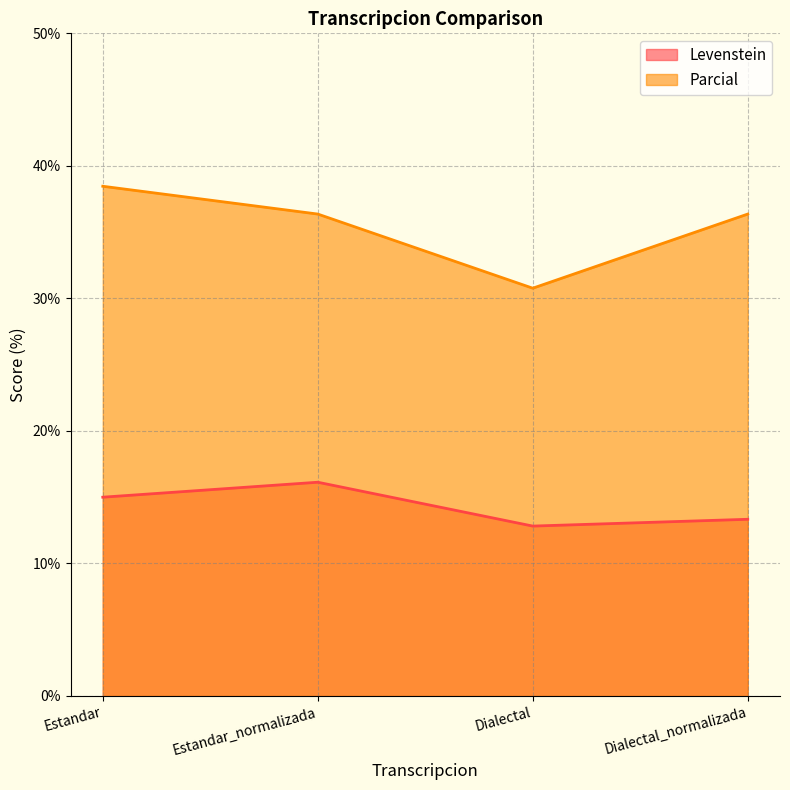

At which category does Parcial reach its first local valley?

Dialectal